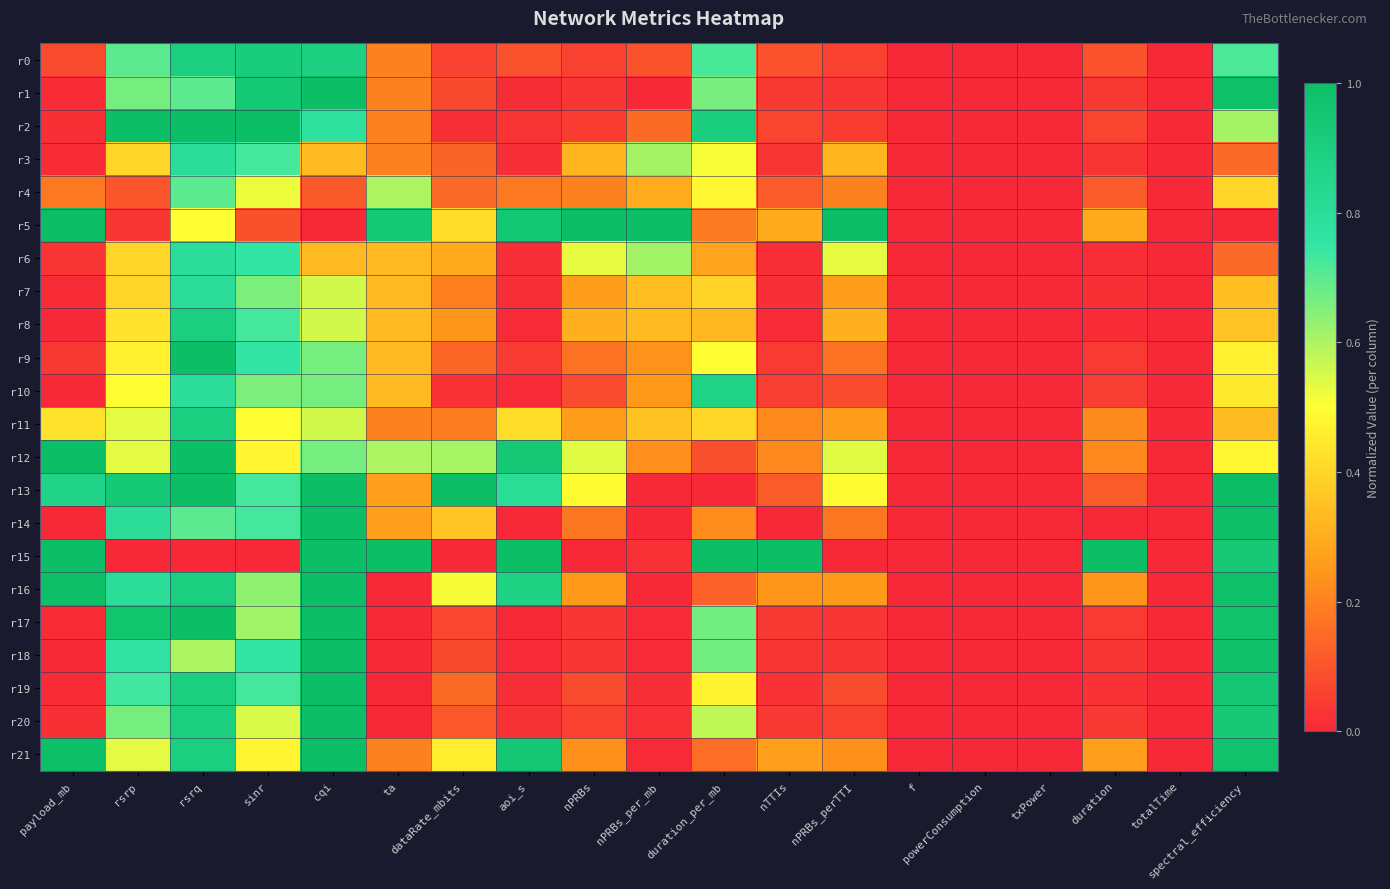

Reading left to right, extract all data points from this chart.

r0: payload_mb=0.1	rsrp=0.7	rsrq=0.9	sinr=0.9	cqi=0.9	ta=0.2	dataRate_mbits=0.1	aoi_s=0.1	nPRBs=0.1	nPRBs_per_mb=0.1	duration_per_mb=0.7	nTTIs=0.1	nPRBs_perTTI=0.1	f=0.0	powerConsumption=0.0	txPower=0.0	duration=0.1	totalTime=0.0	spectral_efficiency=0.7
r1: payload_mb=0.0	rsrp=0.7	rsrq=0.7	sinr=0.9	cqi=1.0	ta=0.2	dataRate_mbits=0.1	aoi_s=0.0	nPRBs=0.0	nPRBs_per_mb=0.0	duration_per_mb=0.7	nTTIs=0.0	nPRBs_perTTI=0.0	f=0.0	powerConsumption=0.0	txPower=0.0	duration=0.0	totalTime=0.0	spectral_efficiency=1.0
r2: payload_mb=0.0	rsrp=1.0	rsrq=1.0	sinr=1.0	cqi=0.8	ta=0.2	dataRate_mbits=0.0	aoi_s=0.0	nPRBs=0.0	nPRBs_per_mb=0.1	duration_per_mb=0.9	nTTIs=0.1	nPRBs_perTTI=0.0	f=0.0	powerConsumption=0.0	txPower=0.0	duration=0.1	totalTime=0.0	spectral_efficiency=0.6
r3: payload_mb=0.0	rsrp=0.4	rsrq=0.8	sinr=0.7	cqi=0.3	ta=0.2	dataRate_mbits=0.1	aoi_s=0.0	nPRBs=0.3	nPRBs_per_mb=0.6	duration_per_mb=0.5	nTTIs=0.0	nPRBs_perTTI=0.3	f=0.0	powerConsumption=0.0	txPower=0.0	duration=0.0	totalTime=0.0	spectral_efficiency=0.1
r4: payload_mb=0.2	rsrp=0.1	rsrq=0.7	sinr=0.5	cqi=0.1	ta=0.6	dataRate_mbits=0.1	aoi_s=0.2	nPRBs=0.2	nPRBs_per_mb=0.3	duration_per_mb=0.5	nTTIs=0.1	nPRBs_perTTI=0.2	f=0.0	powerConsumption=0.0	txPower=0.0	duration=0.1	totalTime=0.0	spectral_efficiency=0.4
r5: payload_mb=1.0	rsrp=0.0	rsrq=0.5	sinr=0.1	cqi=0.0	ta=0.9	dataRate_mbits=0.4	aoi_s=0.9	nPRBs=1.0	nPRBs_per_mb=1.0	duration_per_mb=0.2	nTTIs=0.3	nPRBs_perTTI=1.0	f=0.0	powerConsumption=0.0	txPower=0.0	duration=0.3	totalTime=0.0	spectral_efficiency=0.0
r6: payload_mb=0.0	rsrp=0.4	rsrq=0.8	sinr=0.8	cqi=0.3	ta=0.3	dataRate_mbits=0.3	aoi_s=0.0	nPRBs=0.5	nPRBs_per_mb=0.6	duration_per_mb=0.3	nTTIs=0.0	nPRBs_perTTI=0.5	f=0.0	powerConsumption=0.0	txPower=0.0	duration=0.0	totalTime=0.0	spectral_efficiency=0.1
r7: payload_mb=0.0	rsrp=0.4	rsrq=0.8	sinr=0.7	cqi=0.6	ta=0.3	dataRate_mbits=0.2	aoi_s=0.0	nPRBs=0.3	nPRBs_per_mb=0.3	duration_per_mb=0.4	nTTIs=0.0	nPRBs_perTTI=0.3	f=0.0	powerConsumption=0.0	txPower=0.0	duration=0.0	totalTime=0.0	spectral_efficiency=0.3
r8: payload_mb=0.0	rsrp=0.4	rsrq=0.9	sinr=0.7	cqi=0.6	ta=0.3	dataRate_mbits=0.2	aoi_s=0.0	nPRBs=0.3	nPRBs_per_mb=0.3	duration_per_mb=0.3	nTTIs=0.0	nPRBs_perTTI=0.3	f=0.0	powerConsumption=0.0	txPower=0.0	duration=0.0	totalTime=0.0	spectral_efficiency=0.4
r9: payload_mb=0.0	rsrp=0.5	rsrq=1.0	sinr=0.8	cqi=0.7	ta=0.3	dataRate_mbits=0.1	aoi_s=0.0	nPRBs=0.2	nPRBs_per_mb=0.2	duration_per_mb=0.5	nTTIs=0.0	nPRBs_perTTI=0.2	f=0.0	powerConsumption=0.0	txPower=0.0	duration=0.0	totalTime=0.0	spectral_efficiency=0.5
r10: payload_mb=0.0	rsrp=0.5	rsrq=0.8	sinr=0.7	cqi=0.7	ta=0.3	dataRate_mbits=0.0	aoi_s=0.0	nPRBs=0.1	nPRBs_per_mb=0.3	duration_per_mb=0.9	nTTIs=0.0	nPRBs_perTTI=0.1	f=0.0	powerConsumption=0.0	txPower=0.0	duration=0.0	totalTime=0.0	spectral_efficiency=0.4
r11: payload_mb=0.4	rsrp=0.5	rsrq=0.9	sinr=0.5	cqi=0.6	ta=0.2	dataRate_mbits=0.2	aoi_s=0.4	nPRBs=0.3	nPRBs_per_mb=0.4	duration_per_mb=0.4	nTTIs=0.2	nPRBs_perTTI=0.3	f=0.0	powerConsumption=0.0	txPower=0.0	duration=0.2	totalTime=0.0	spectral_efficiency=0.3
r12: payload_mb=1.0	rsrp=0.5	rsrq=1.0	sinr=0.5	cqi=0.7	ta=0.6	dataRate_mbits=0.6	aoi_s=0.9	nPRBs=0.5	nPRBs_per_mb=0.2	duration_per_mb=0.1	nTTIs=0.2	nPRBs_perTTI=0.5	f=0.0	powerConsumption=0.0	txPower=0.0	duration=0.2	totalTime=0.0	spectral_efficiency=0.5
r13: payload_mb=0.9	rsrp=0.9	rsrq=1.0	sinr=0.7	cqi=1.0	ta=0.3	dataRate_mbits=1.0	aoi_s=0.8	nPRBs=0.5	nPRBs_per_mb=0.0	duration_per_mb=0.0	nTTIs=0.1	nPRBs_perTTI=0.5	f=0.0	powerConsumption=0.0	txPower=0.0	duration=0.1	totalTime=0.0	spectral_efficiency=1.0
r14: payload_mb=0.0	rsrp=0.8	rsrq=0.7	sinr=0.7	cqi=1.0	ta=0.3	dataRate_mbits=0.4	aoi_s=0.0	nPRBs=0.2	nPRBs_per_mb=0.0	duration_per_mb=0.2	nTTIs=0.0	nPRBs_perTTI=0.2	f=0.0	powerConsumption=0.0	txPower=0.0	duration=0.0	totalTime=0.0	spectral_efficiency=1.0
r15: payload_mb=1.0	rsrp=0.0	rsrq=0.0	sinr=0.0	cqi=1.0	ta=1.0	dataRate_mbits=0.0	aoi_s=1.0	nPRBs=0.0	nPRBs_per_mb=0.0	duration_per_mb=1.0	nTTIs=1.0	nPRBs_perTTI=0.0	f=0.0	powerConsumption=0.0	txPower=0.0	duration=1.0	totalTime=0.0	spectral_efficiency=0.9
r16: payload_mb=1.0	rsrp=0.8	rsrq=0.9	sinr=0.6	cqi=1.0	ta=0.0	dataRate_mbits=0.5	aoi_s=0.9	nPRBs=0.3	nPRBs_per_mb=0.0	duration_per_mb=0.1	nTTIs=0.2	nPRBs_perTTI=0.3	f=0.0	powerConsumption=0.0	txPower=0.0	duration=0.2	totalTime=0.0	spectral_efficiency=1.0
r17: payload_mb=0.0	rsrp=1.0	rsrq=1.0	sinr=0.6	cqi=1.0	ta=0.0	dataRate_mbits=0.1	aoi_s=0.0	nPRBs=0.0	nPRBs_per_mb=0.0	duration_per_mb=0.7	nTTIs=0.0	nPRBs_perTTI=0.0	f=0.0	powerConsumption=0.0	txPower=0.0	duration=0.0	totalTime=0.0	spectral_efficiency=1.0
r18: payload_mb=0.0	rsrp=0.8	rsrq=0.6	sinr=0.8	cqi=1.0	ta=0.0	dataRate_mbits=0.1	aoi_s=0.0	nPRBs=0.0	nPRBs_per_mb=0.0	duration_per_mb=0.7	nTTIs=0.0	nPRBs_perTTI=0.0	f=0.0	powerConsumption=0.0	txPower=0.0	duration=0.0	totalTime=0.0	spectral_efficiency=1.0
r19: payload_mb=0.0	rsrp=0.7	rsrq=0.9	sinr=0.7	cqi=1.0	ta=0.0	dataRate_mbits=0.1	aoi_s=0.0	nPRBs=0.1	nPRBs_per_mb=0.0	duration_per_mb=0.5	nTTIs=0.0	nPRBs_perTTI=0.1	f=0.0	powerConsumption=0.0	txPower=0.0	duration=0.0	totalTime=0.0	spectral_efficiency=0.9
r20: payload_mb=0.0	rsrp=0.7	rsrq=0.9	sinr=0.5	cqi=1.0	ta=0.0	dataRate_mbits=0.1	aoi_s=0.0	nPRBs=0.1	nPRBs_per_mb=0.0	duration_per_mb=0.6	nTTIs=0.0	nPRBs_perTTI=0.1	f=0.0	powerConsumption=0.0	txPower=0.0	duration=0.0	totalTime=0.0	spectral_efficiency=0.9
r21: payload_mb=1.0	rsrp=0.5	rsrq=0.9	sinr=0.5	cqi=1.0	ta=0.2	dataRate_mbits=0.5	aoi_s=0.9	nPRBs=0.2	nPRBs_per_mb=0.0	duration_per_mb=0.2	nTTIs=0.3	nPRBs_perTTI=0.2	f=0.0	powerConsumption=0.0	txPower=0.0	duration=0.3	totalTime=0.0	spectral_efficiency=1.0